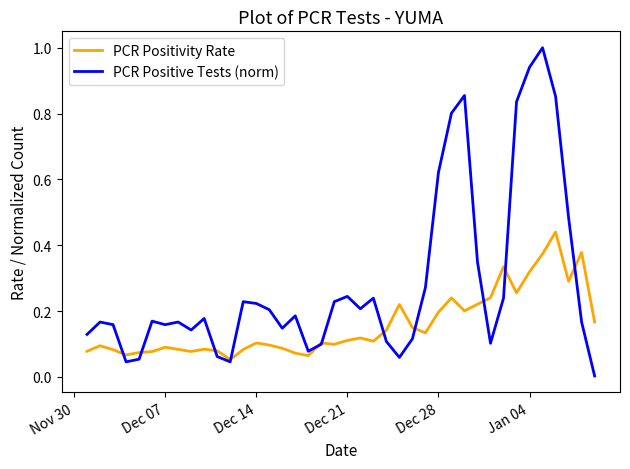

Which series has the widest spread of values?

PCR Positive Tests (norm)